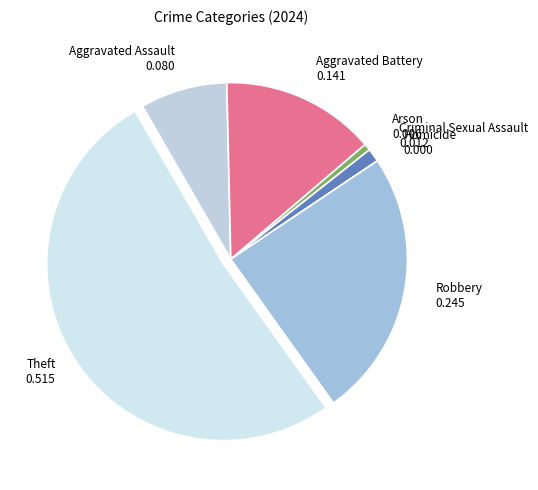

Is the sum of Aggravated Battery and Robbery greater than half?

No